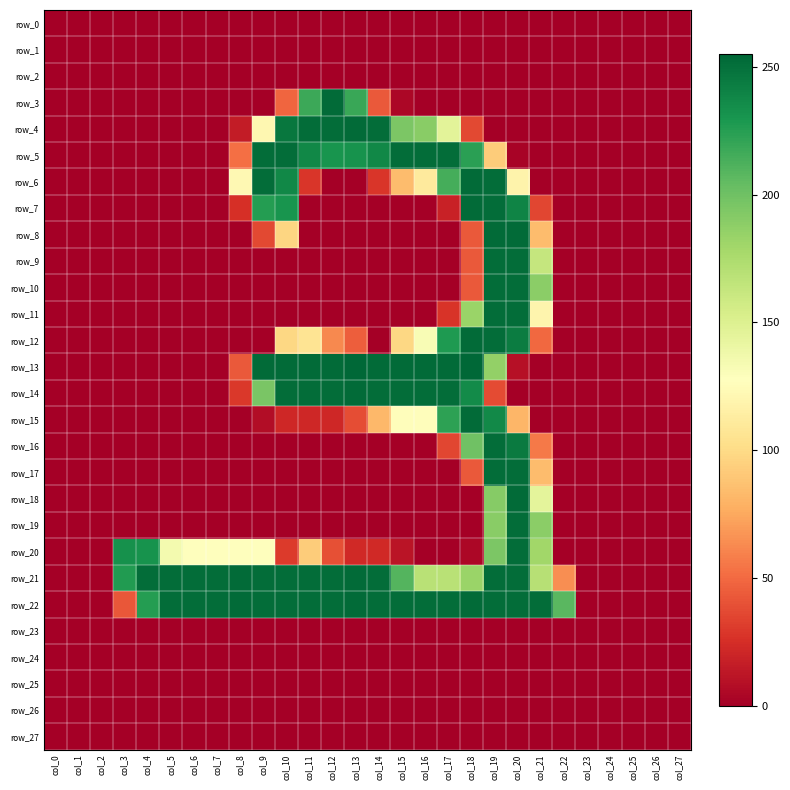

Which series has the largest total across all categories?

row_22